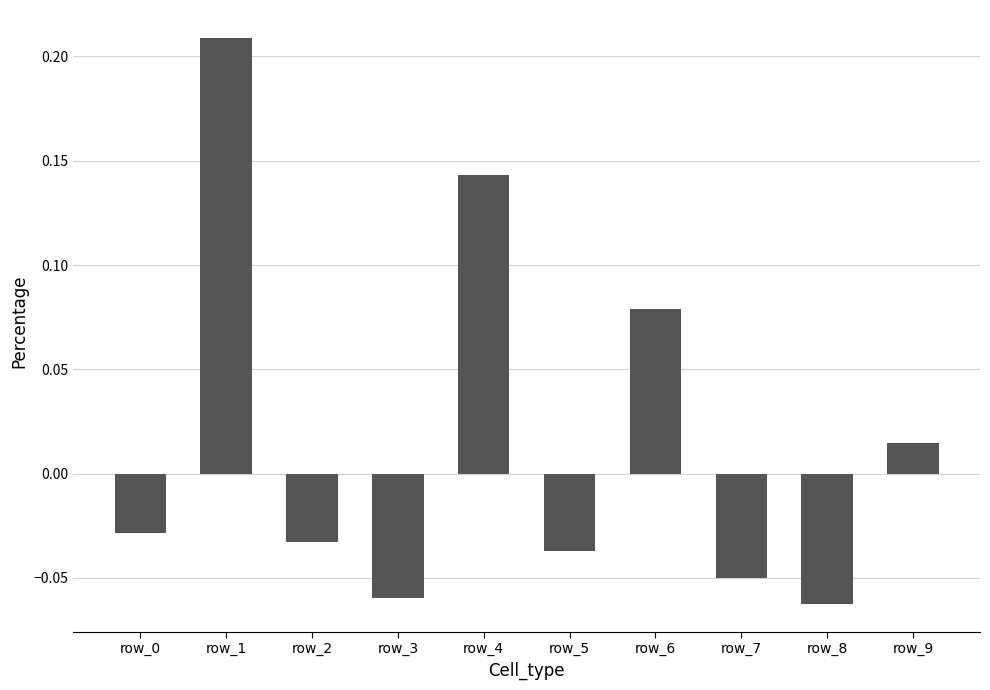

How many negative values are there?

6